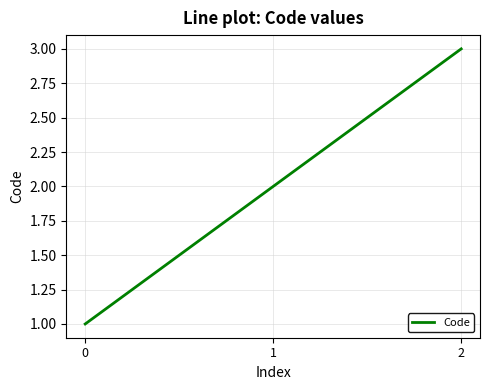

Is this an area chart (filled region under the line)?

No